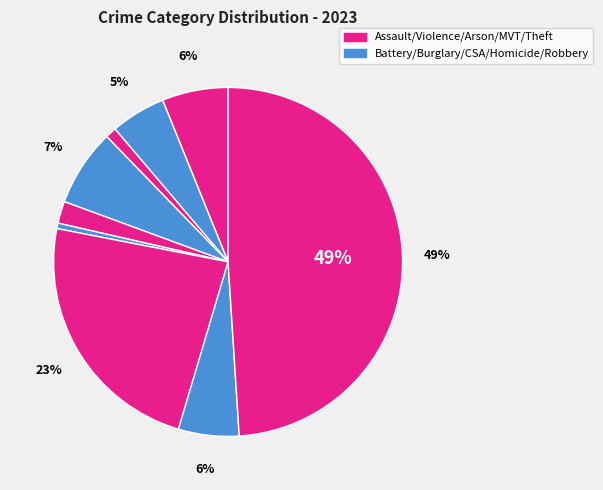

How many segments does this pie chart have?

9